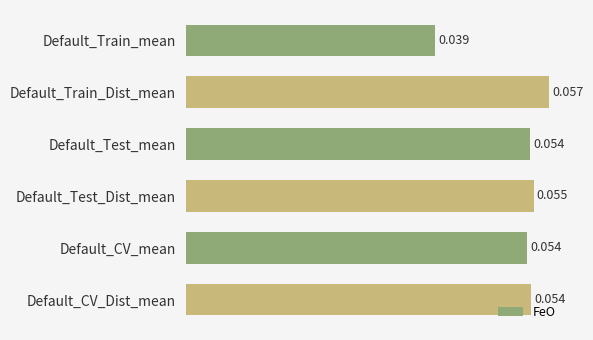

What is the sum of all values?

0.3